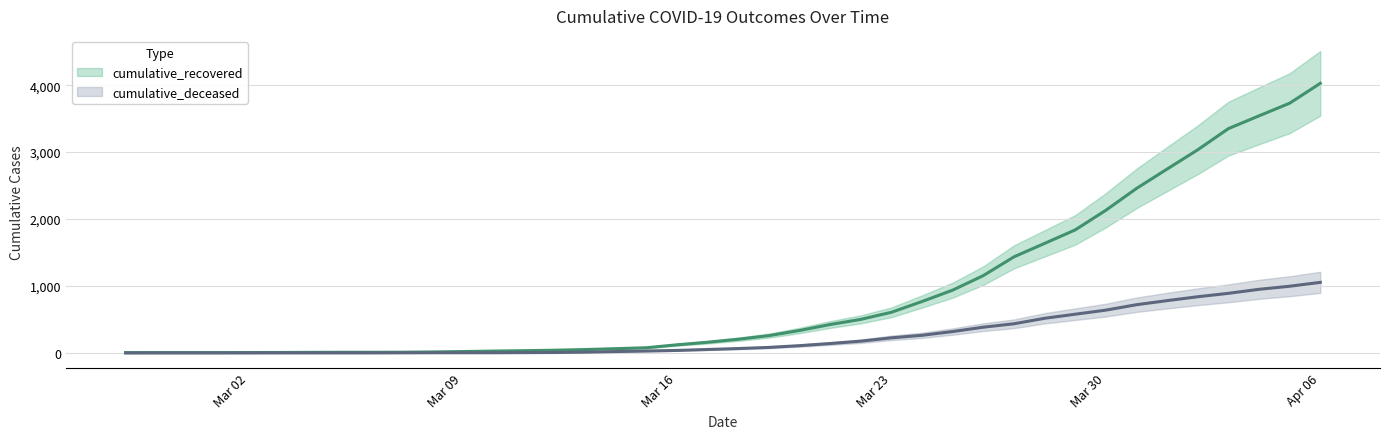

What is the total value across all series at 2020-03-19?

340